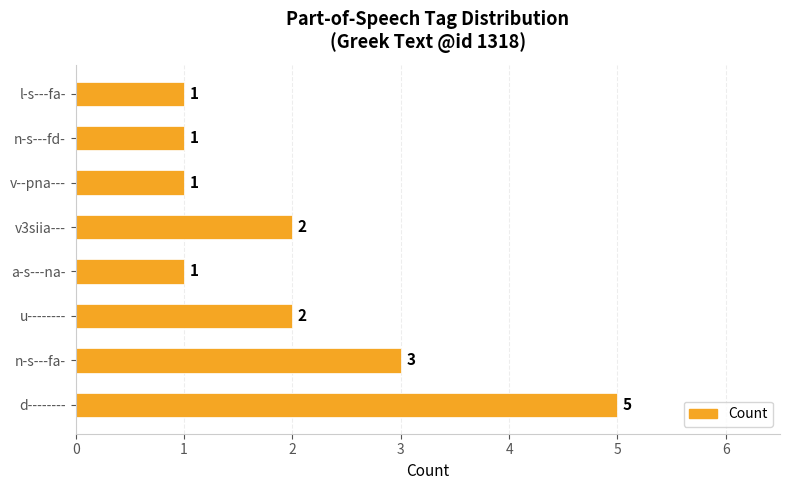

What is the difference between the maximum and minimum values?

4